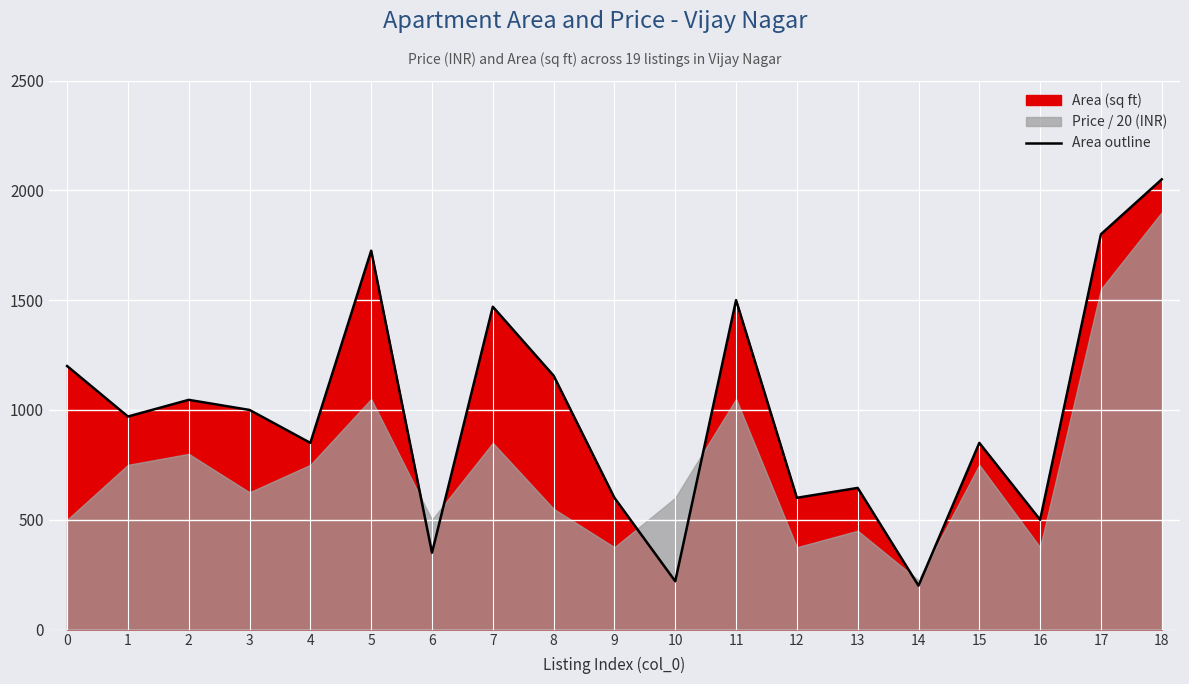

How many interior local valleys (lower than both neighbors) does the data have?

7